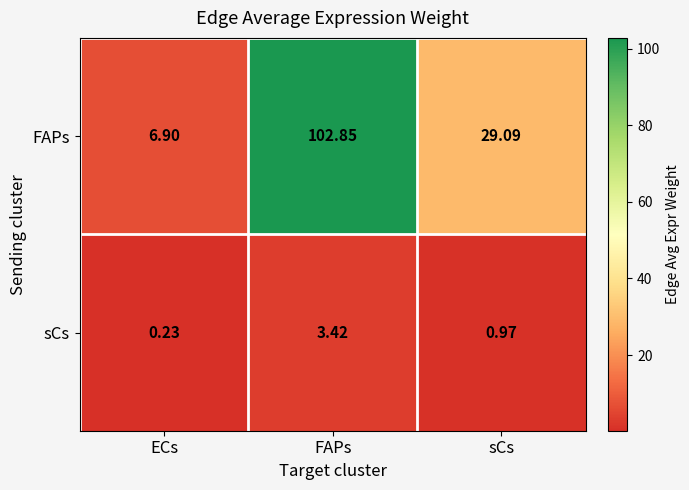

Between ECs and sCs, which series saw the biggest shift?

FAPs